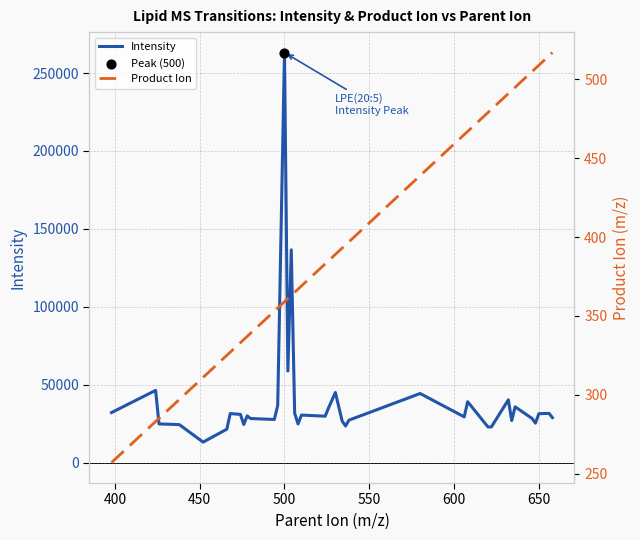

Which series contains the lowest Y value?

Product Ion